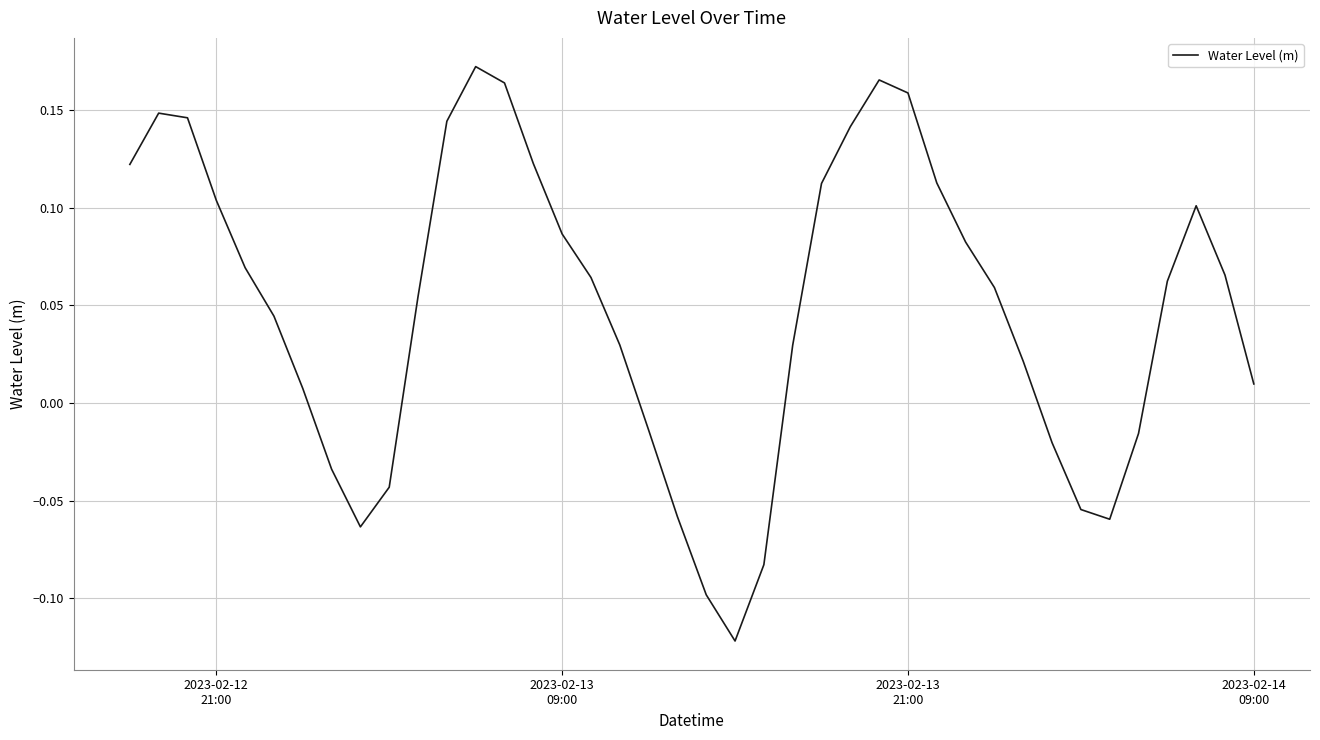

Does the chart display data point markers on the line(s)?

No